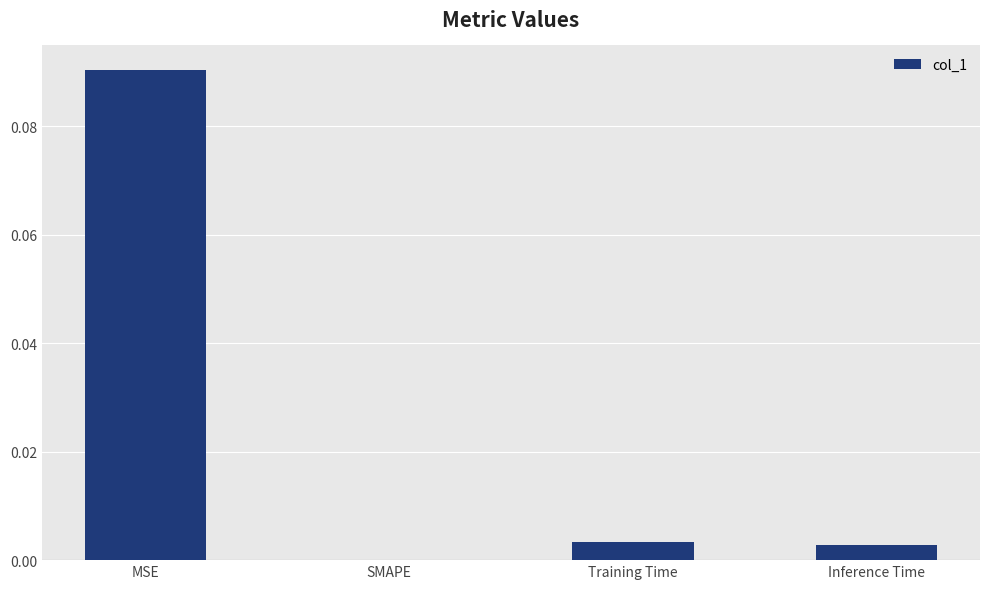

Is it true that the value at MSE is 0.0?

False